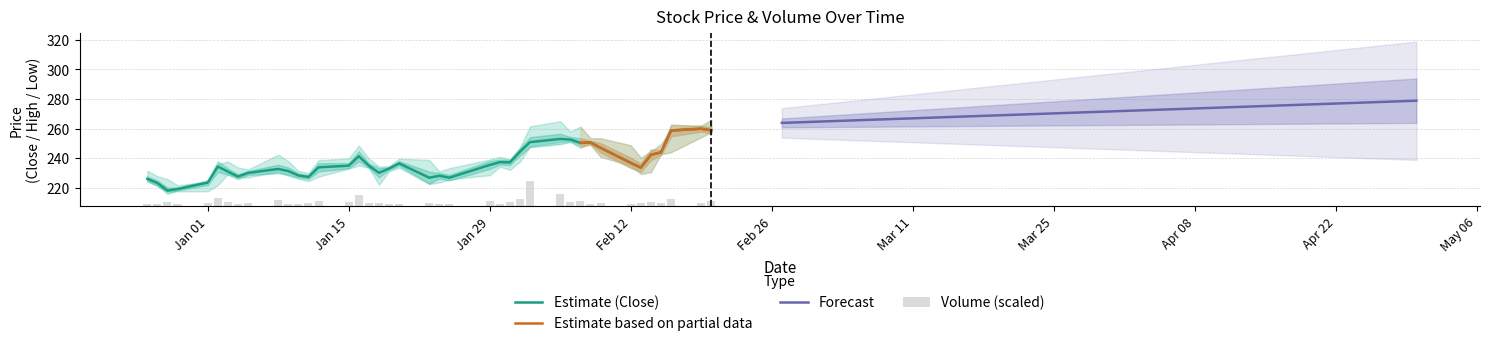

What is the lowest value of the Estimate (Close) series?

218.1